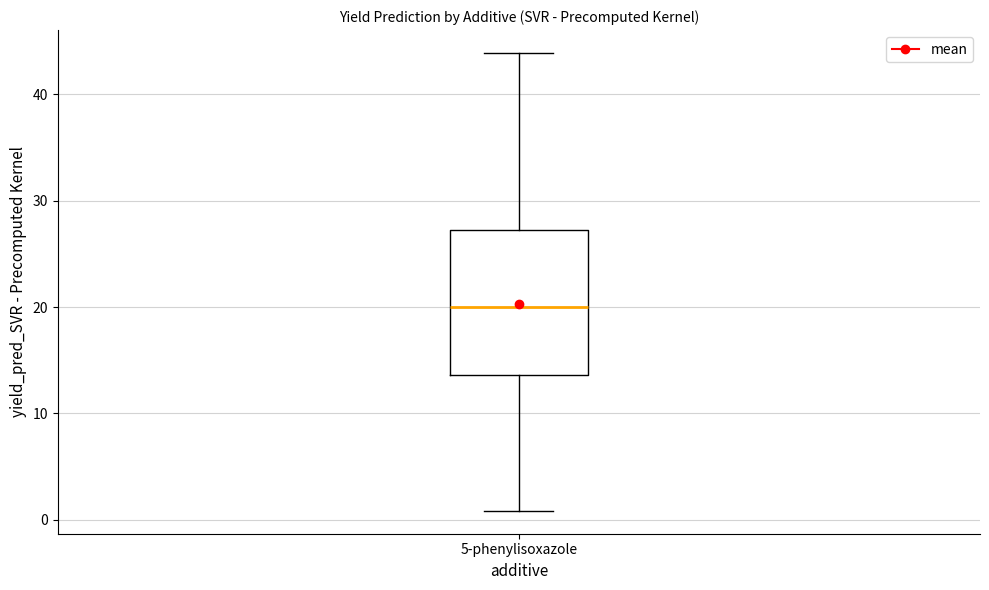

Read this box plot against the y-axis: the position of the median line, the range covered by the box, and the ends of both whiskers. The values are not printed on the chart, so give them approximately, as read against the axis.

median 20, box 14 to 27, whiskers 1 to 44